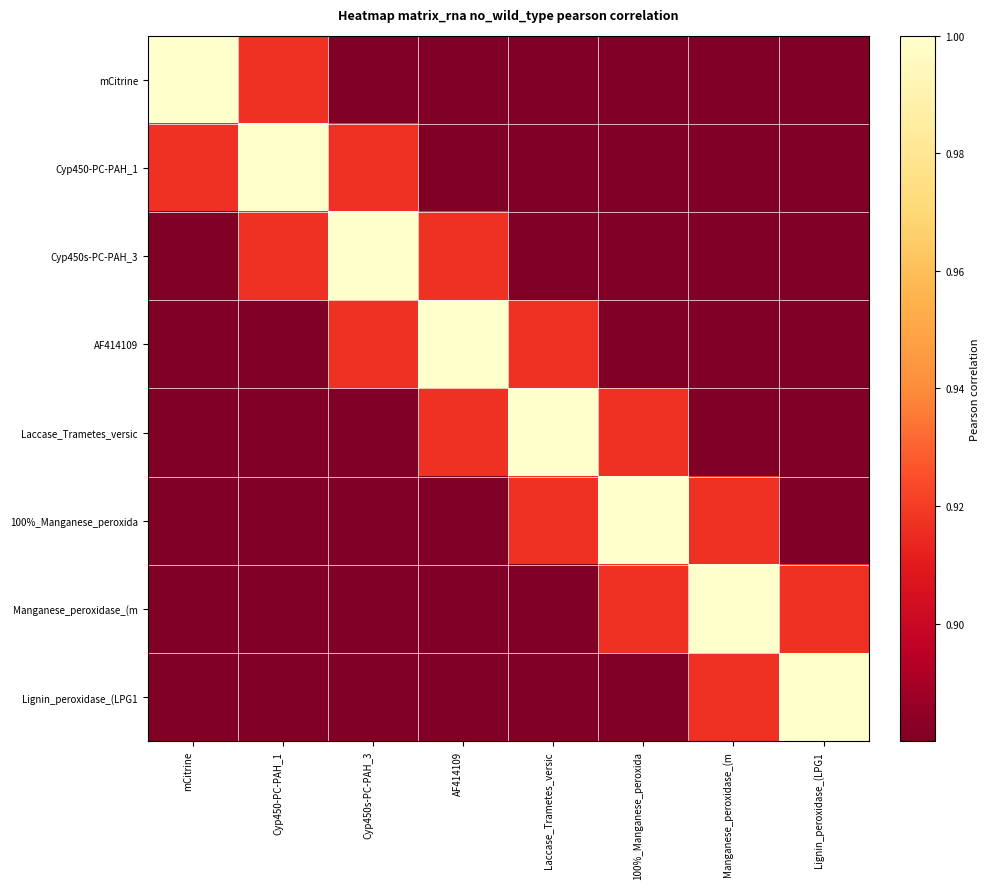

Which category has the highest value across all series?

mCitrine